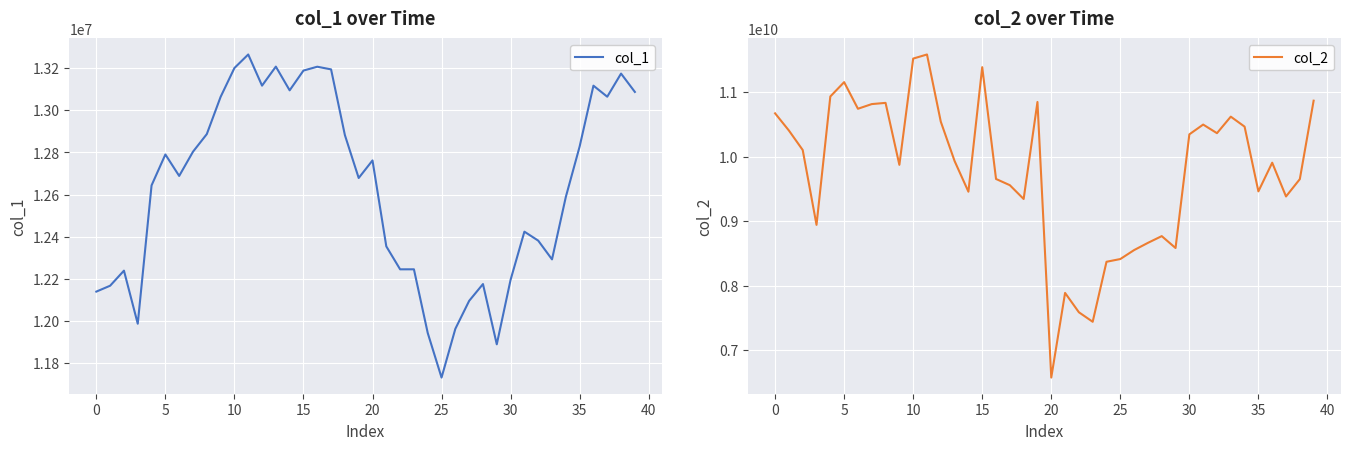

At which category is the sum across all series the highest?

11